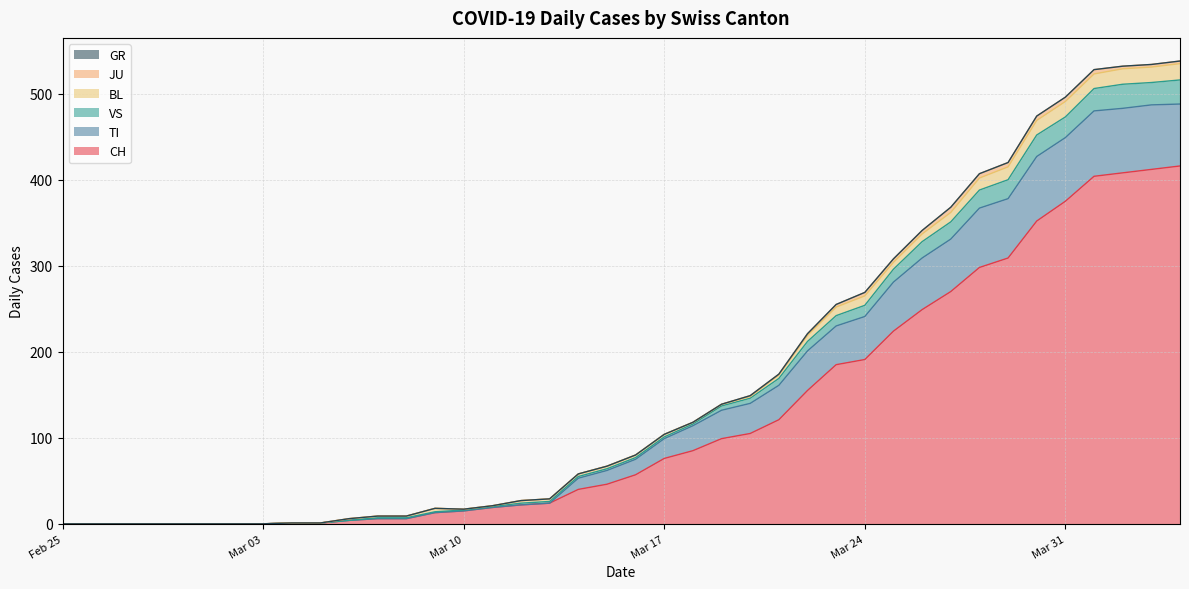

What is the maximum value shown in the chart?

538